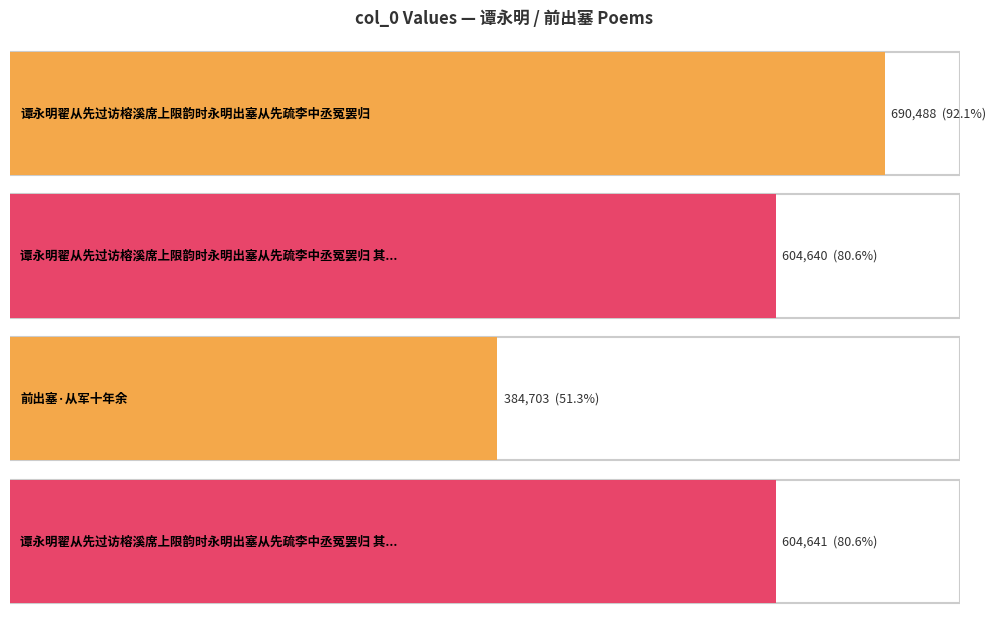

Is it true that the value at 谭永明翟从先过访榕溪席上限韵时永明出塞从先疏李中丞冤罢归 is 690488?

True